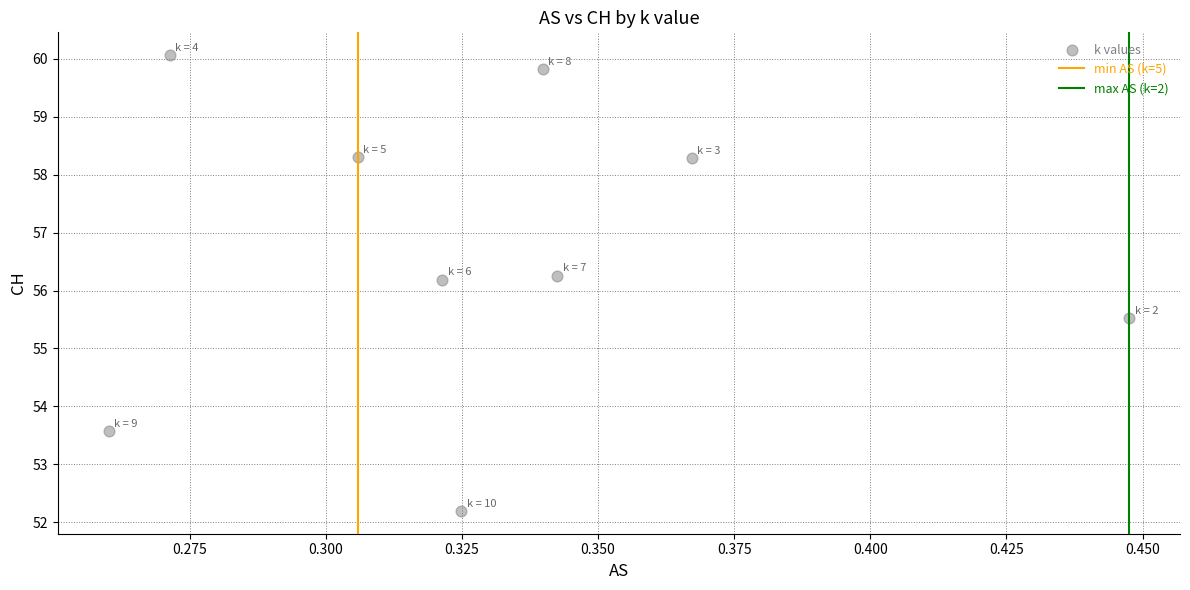

What is the average Y value?

56.7